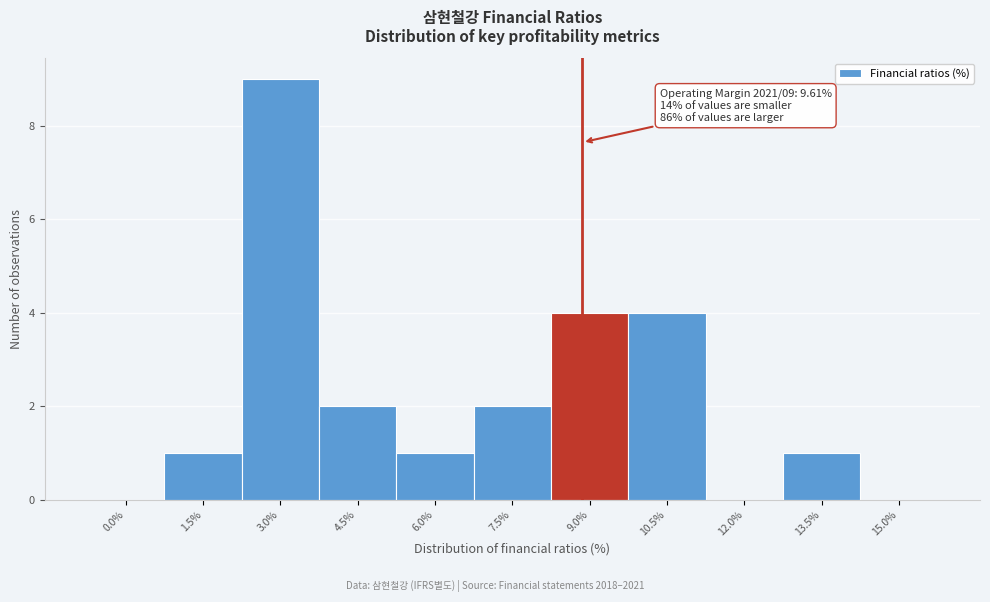

Reading left to right, transcribe all the data shown in this chart.

0.0%=0	1.5%=1	3.0%=9	4.5%=2	6.0%=1	7.5%=2	9.0%=4	10.5%=4	12.0%=0	13.5%=1	15.0%=0